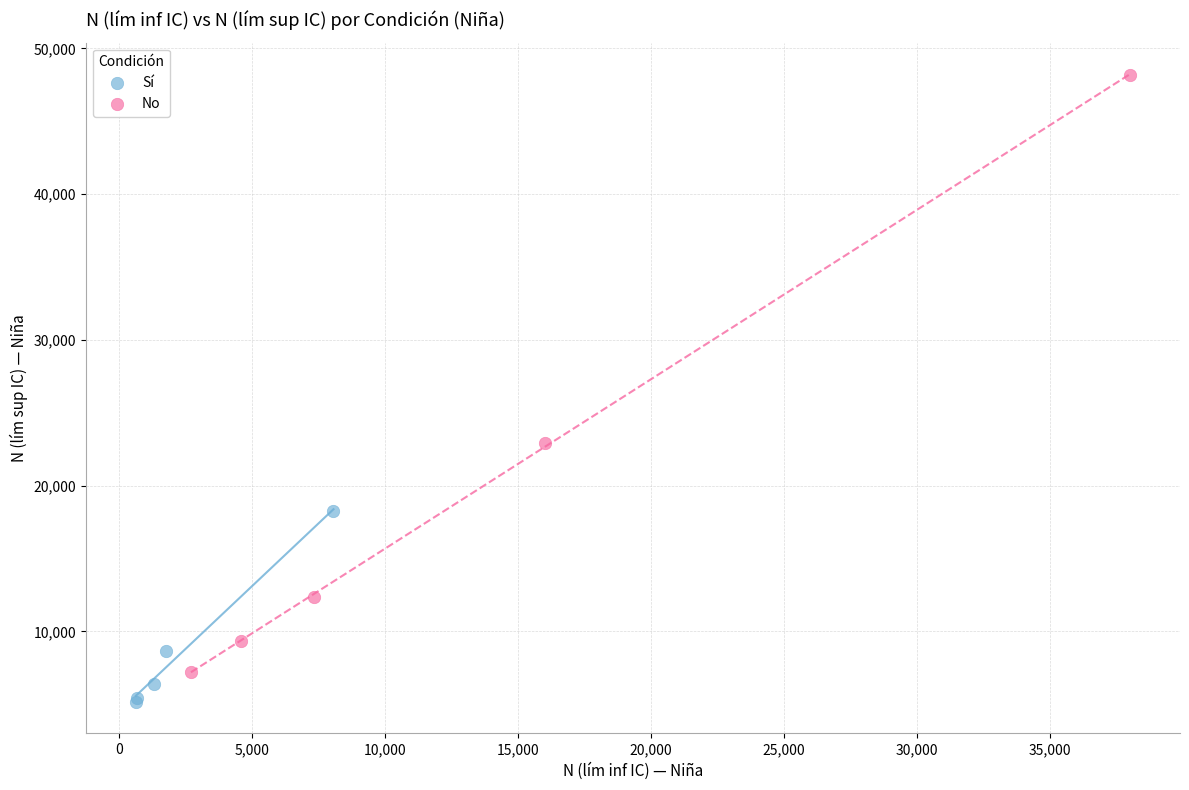

Which series contains the highest Y value?

No